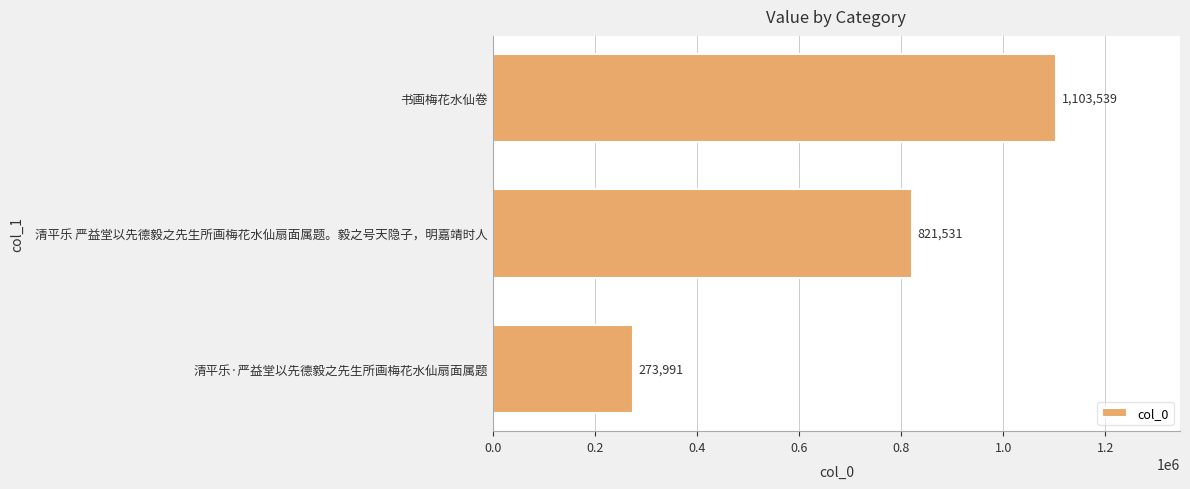

Reading bottom to top, what are all the values shown in this chart?

273991	821531	1103539